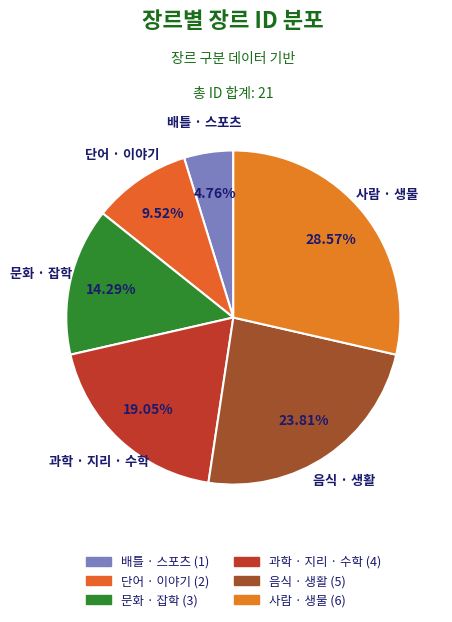

Is the sum of 과학 · 지리 · 수학 and 음식 · 생활 greater than half?

No